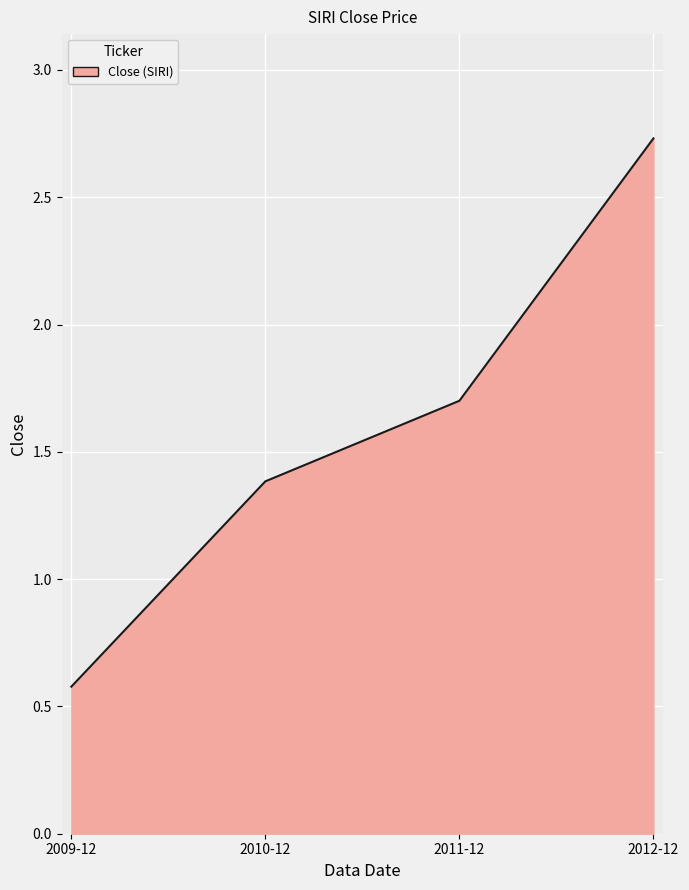

What position from the left is 2009-12?

1